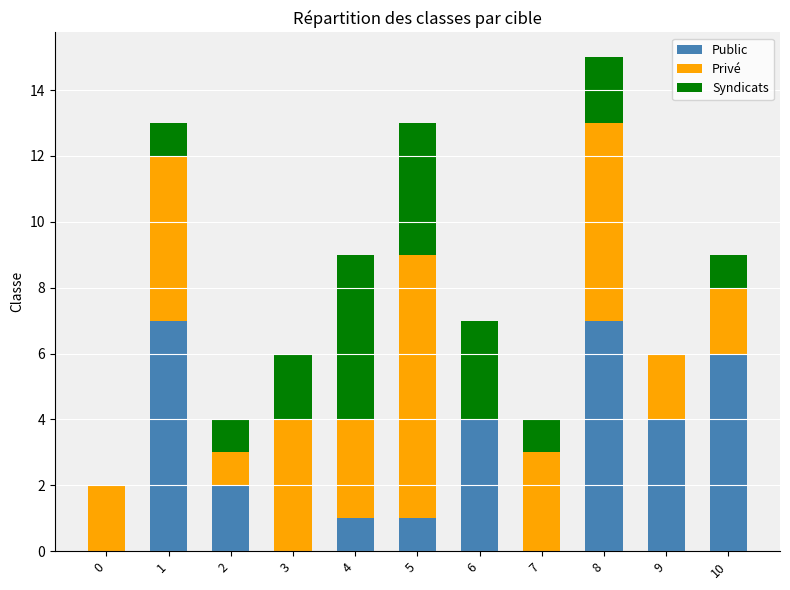

Are the bars grouped side by side (vs. stacked)?

No